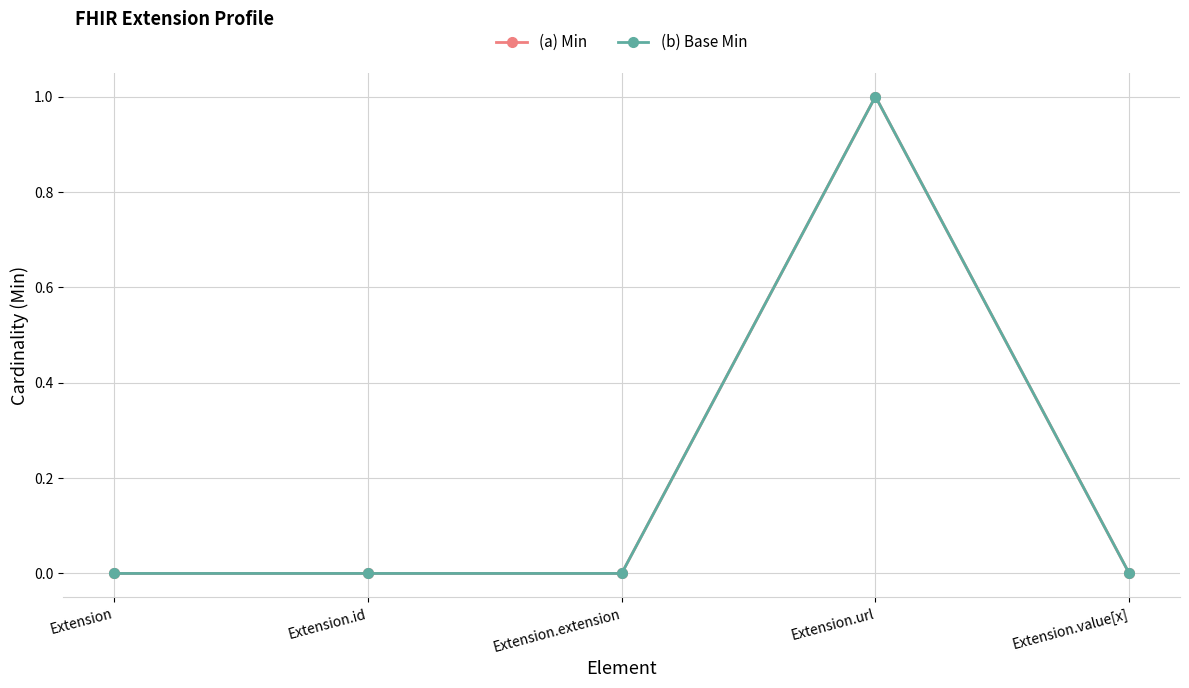

The value of (a) Min at Extension.extension is 0. True or false?

True